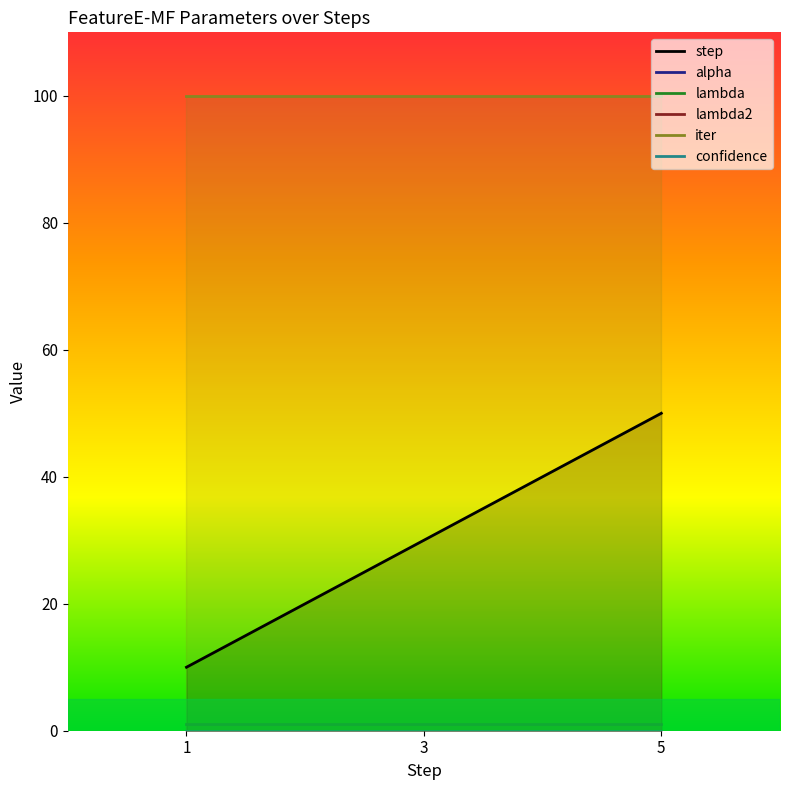

Which has a higher value, 1 or 3?

3